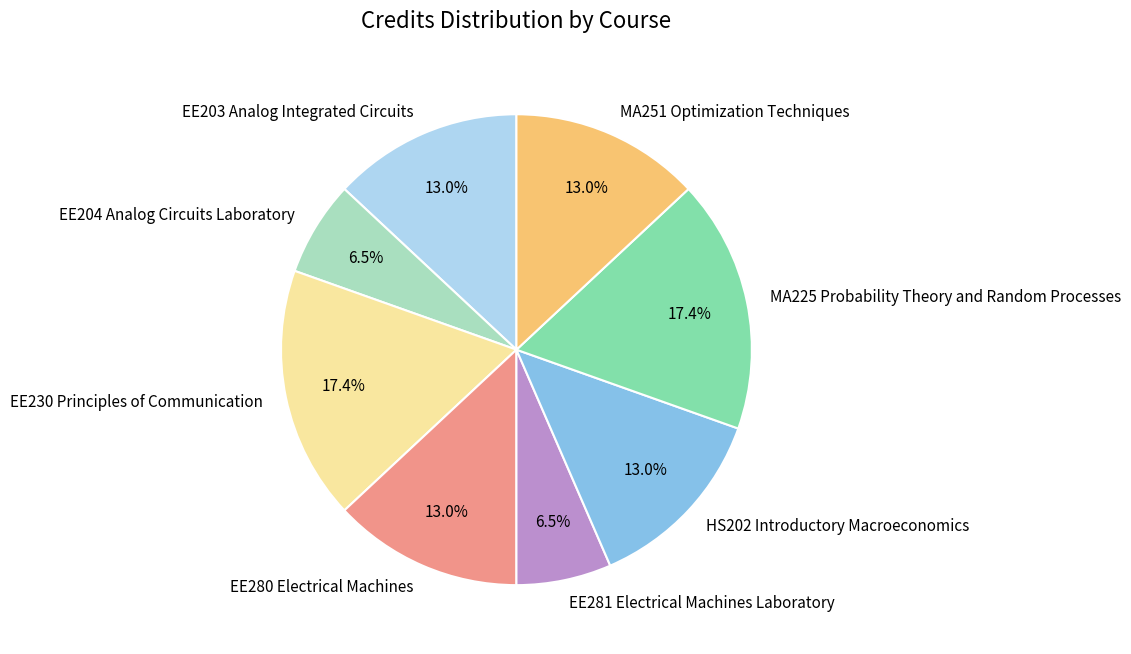

To the nearest percent, what is the combined percentage of EE204 Analog Circuits Laboratory and EE281 Electrical Machines Laboratory?

13%